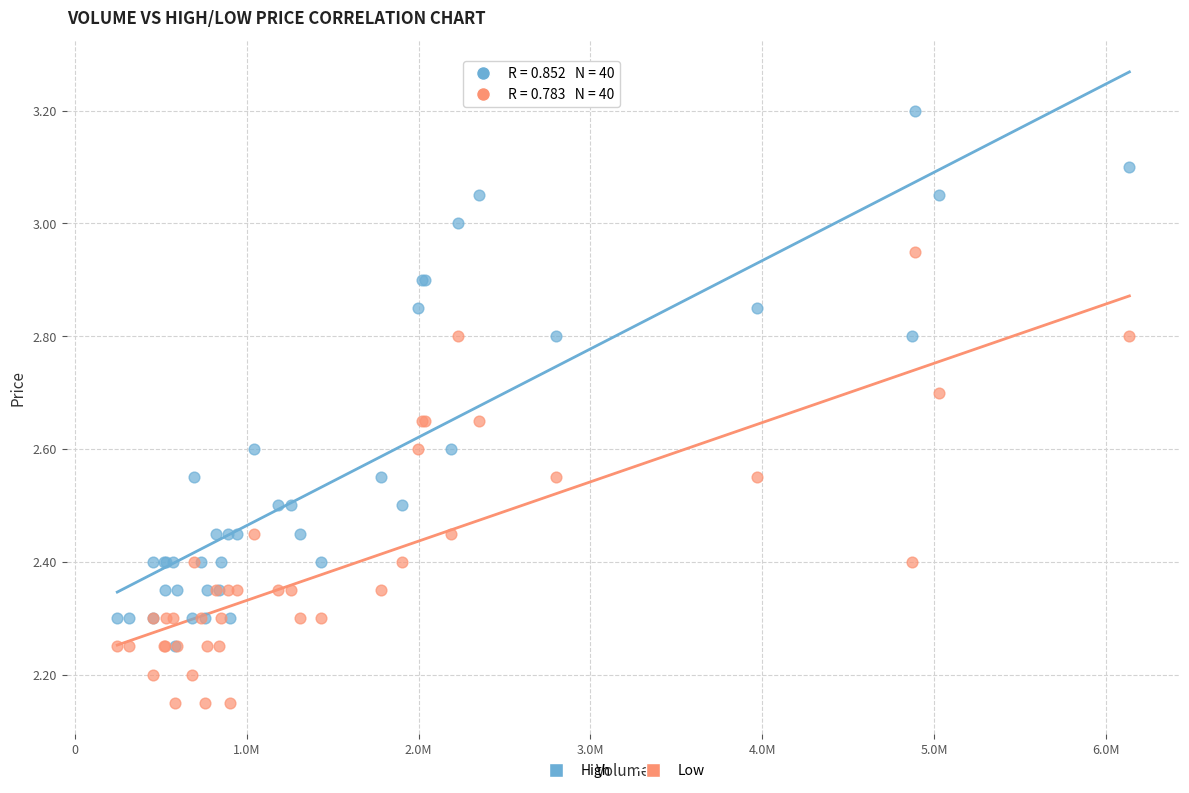

Which series has the largest Y range (max minus min)?

High